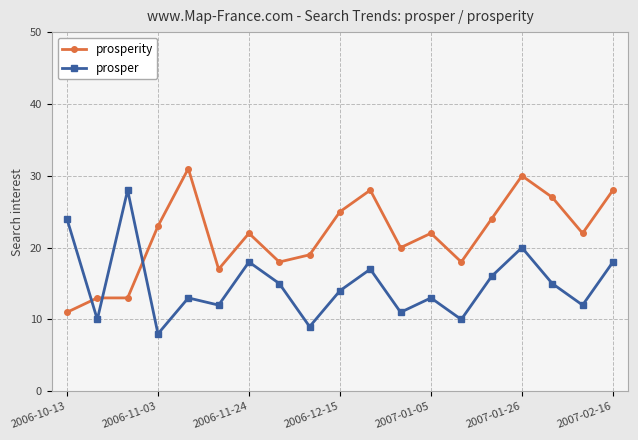

At how many categories does at least one series exceed 14?

18